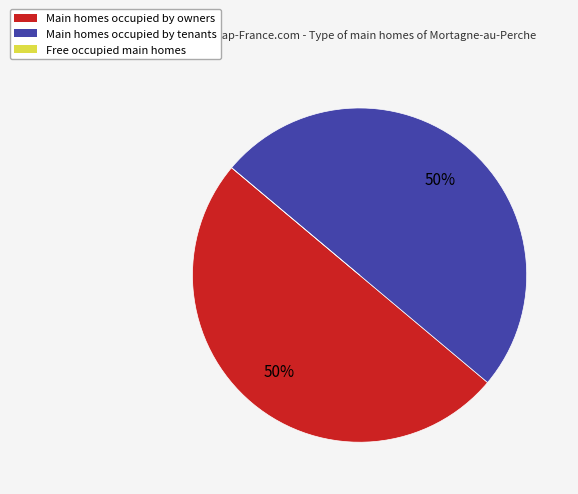

What is the ratio of the value at Main homes occupied by owners to the value at Main homes occupied by tenants?

1.0